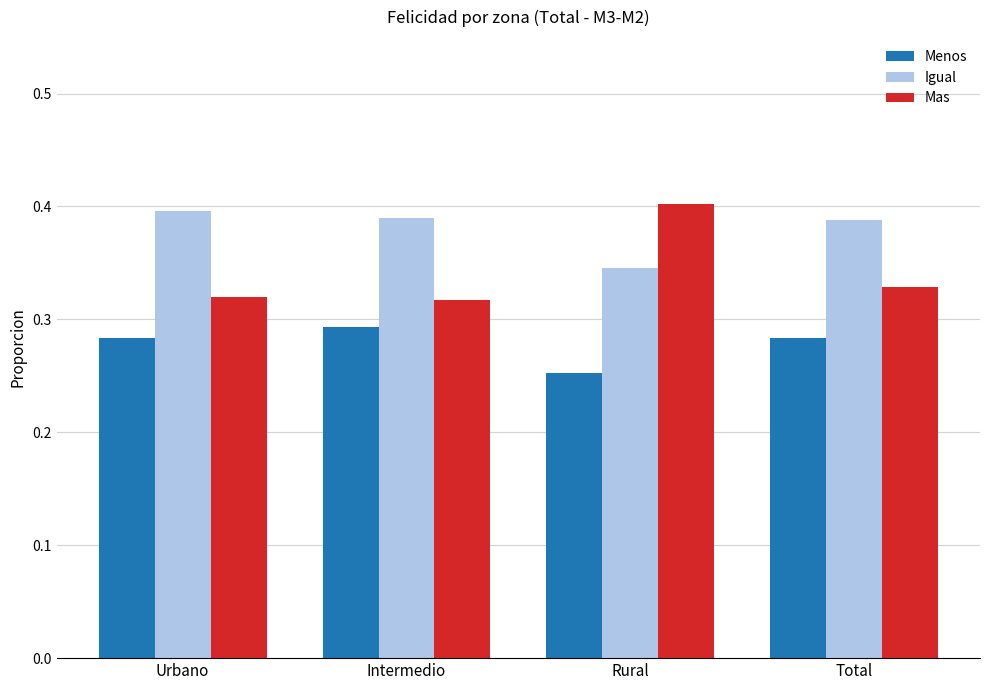

What position from the left is Intermedio?

2